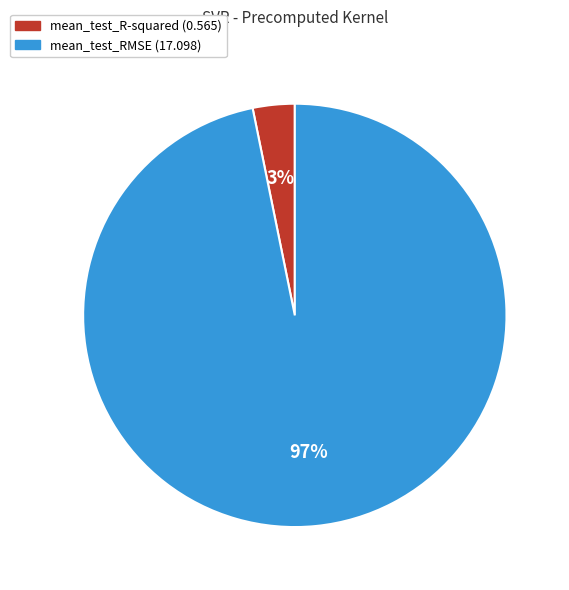

How many segments does this pie chart have?

2